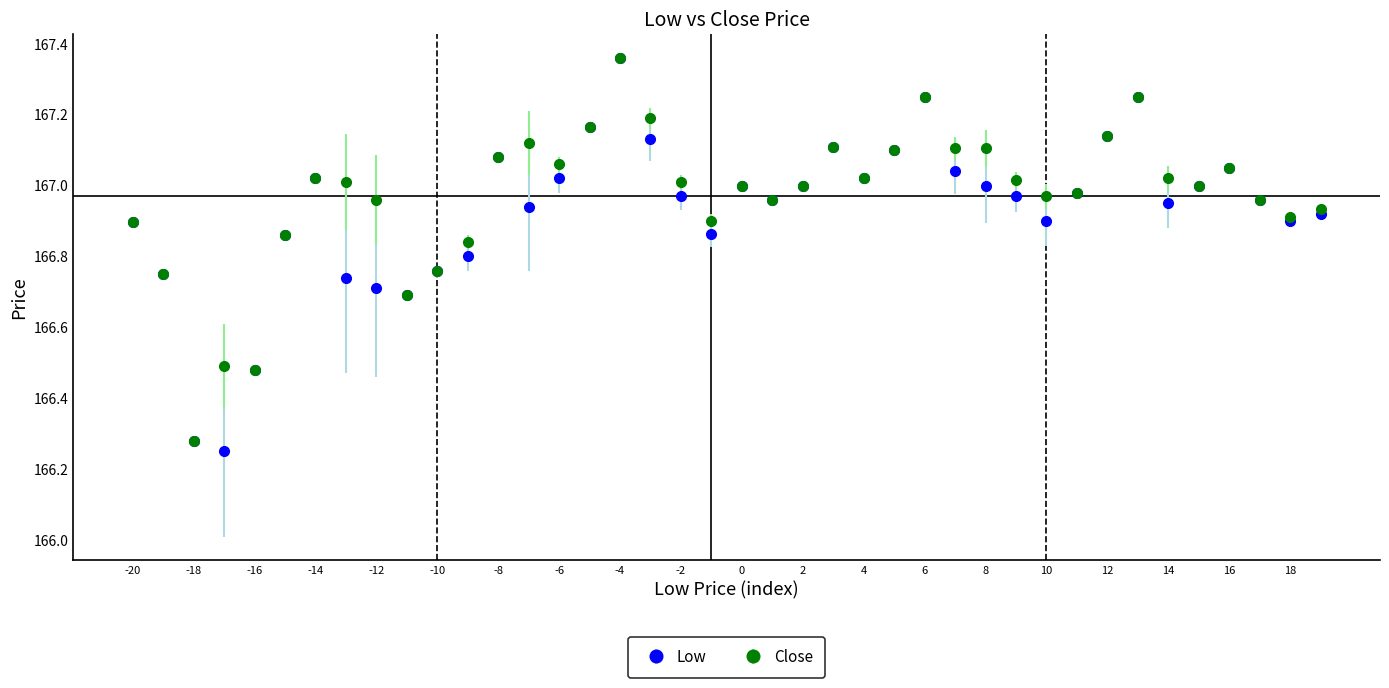

At how many categories does at least one series exceed 166?

40